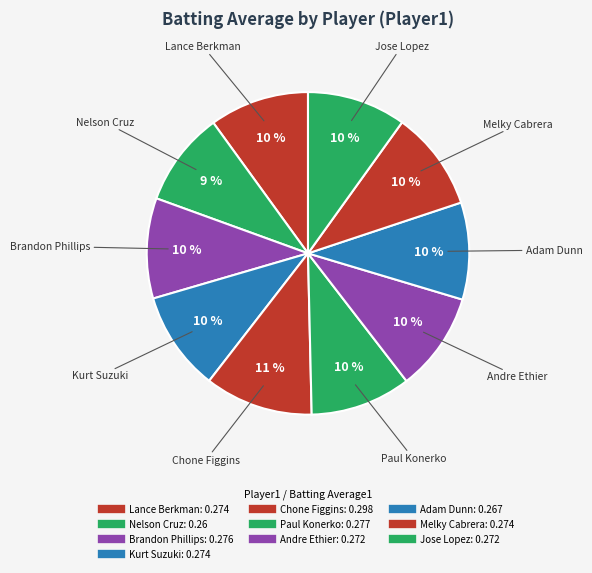

Count the number of slices in the pie.

10